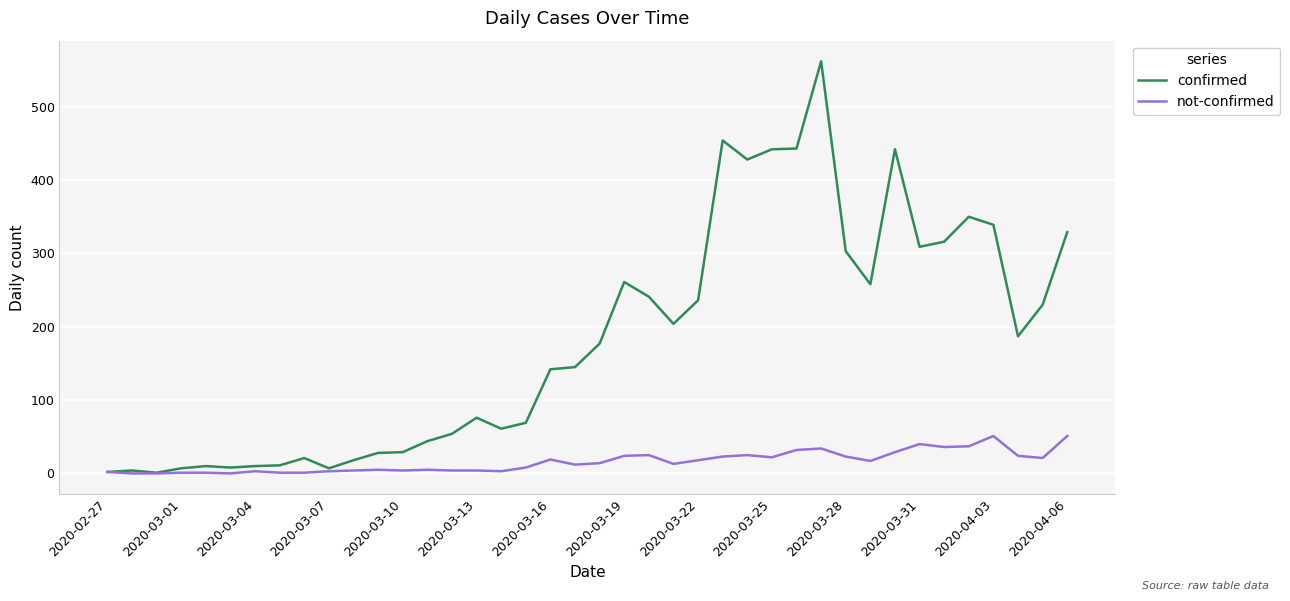

Which series has the largest range (max minus min)?

confirmed